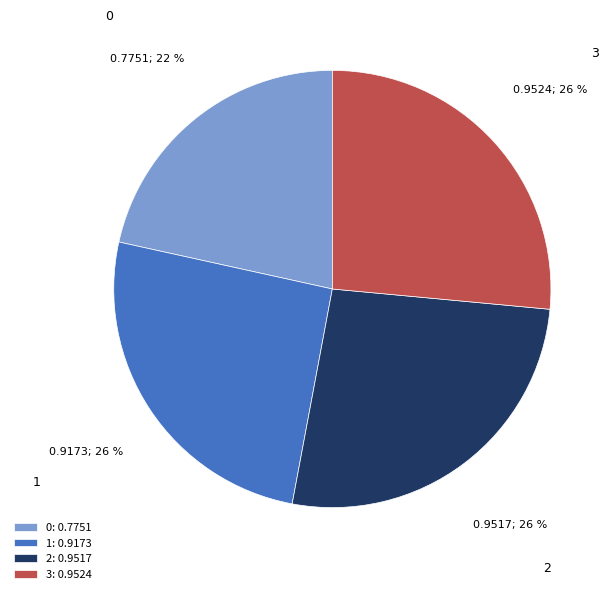

The 1 slice represents 34% of the pie. True or false?

False